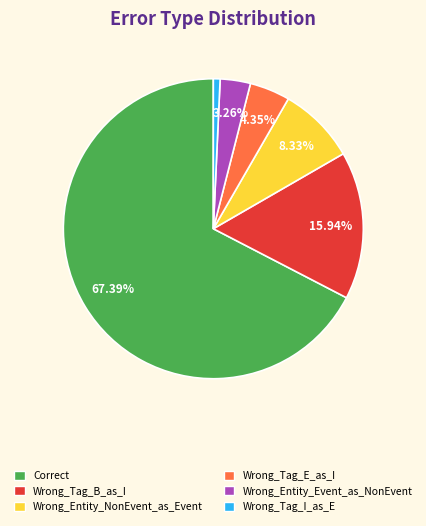

Rank the categories by value from highest to lowest.

Correct, Wrong_Tag_B_as_I, Wrong_Entity_NonEvent_as_Event, Wrong_Tag_E_as_I, Wrong_Entity_Event_as_NonEvent, Wrong_Tag_I_as_E